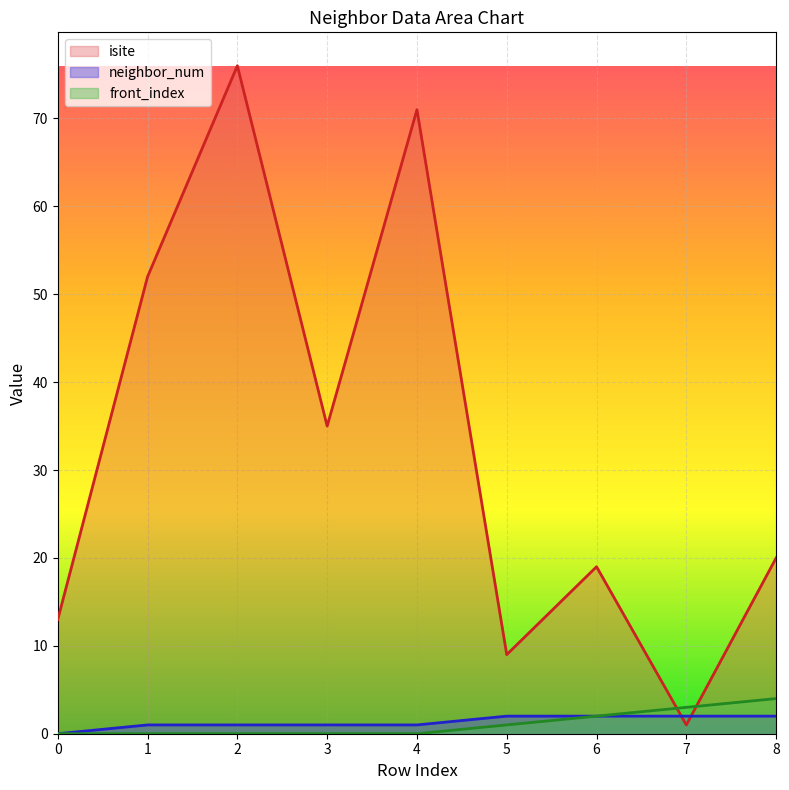

Count the number of categories in the chart.

9